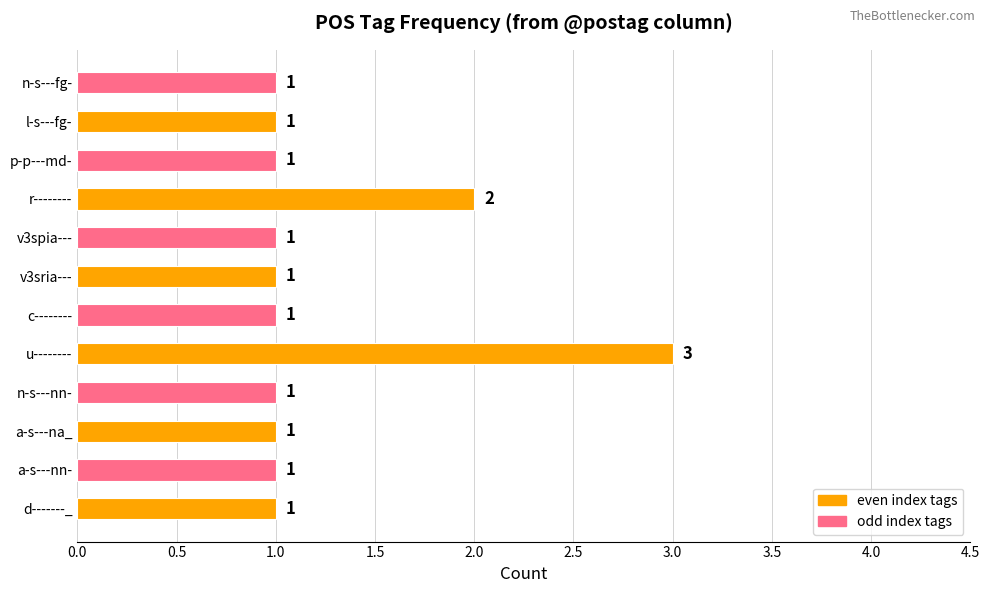

Is it true that the value at u-------- is 3?

True